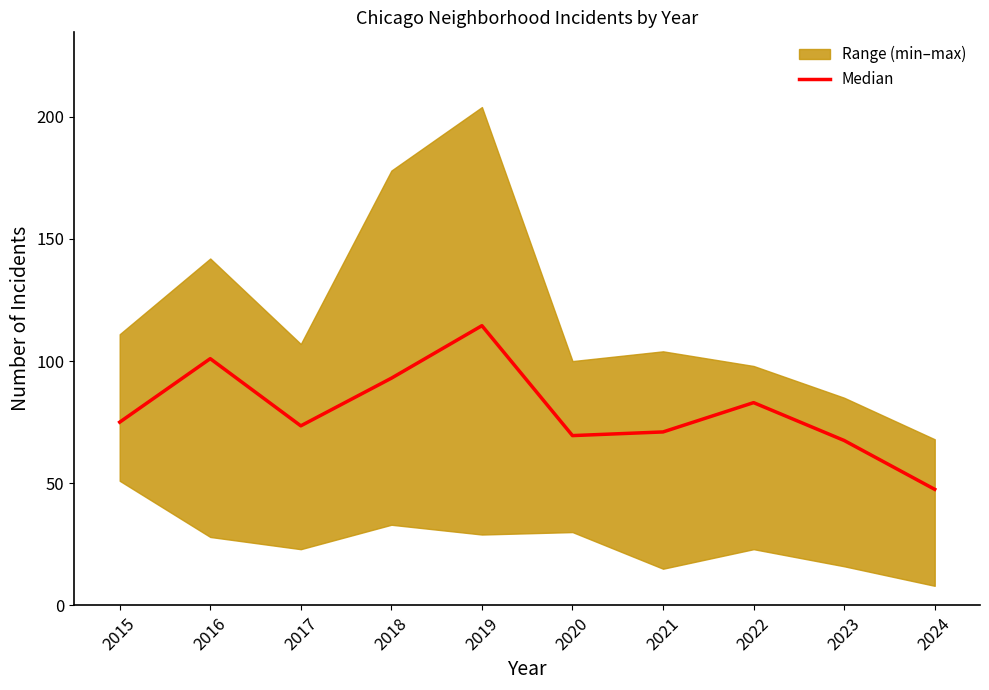

Rank the categories by value from highest to lowest.

2019, 2016, 2018, 2022, 2015, 2017, 2021, 2020, 2023, 2024